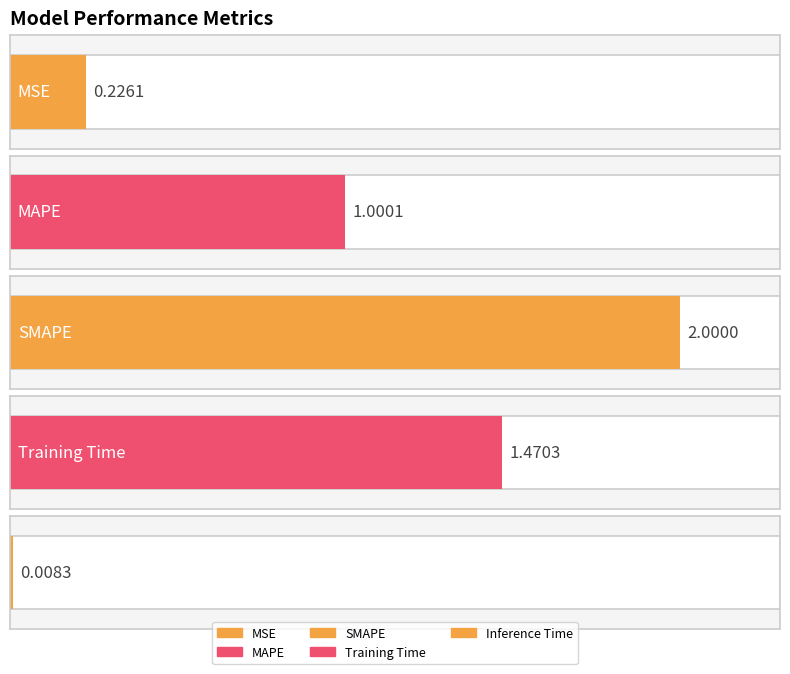

What is the label of the 4th bar from the right?

MAPE